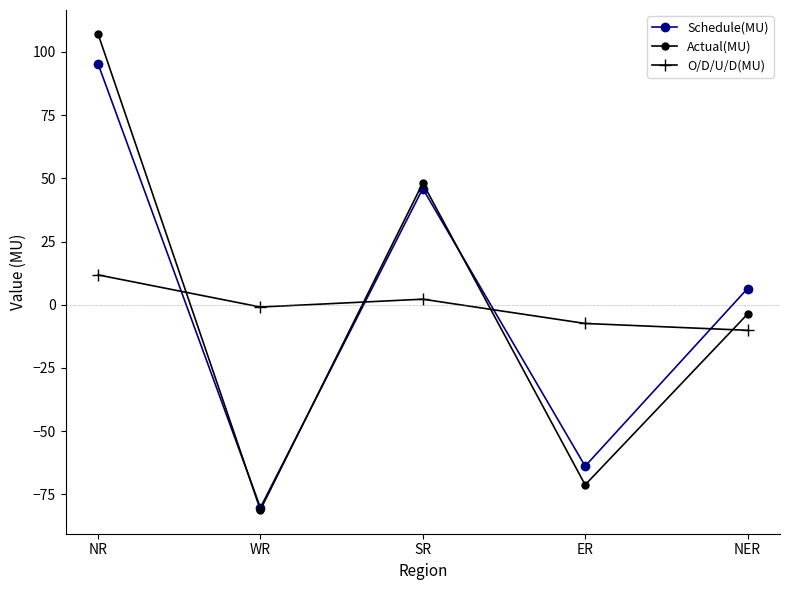

True or false: O/D/U/D(MU) has more than 2 interior local peaks.

False